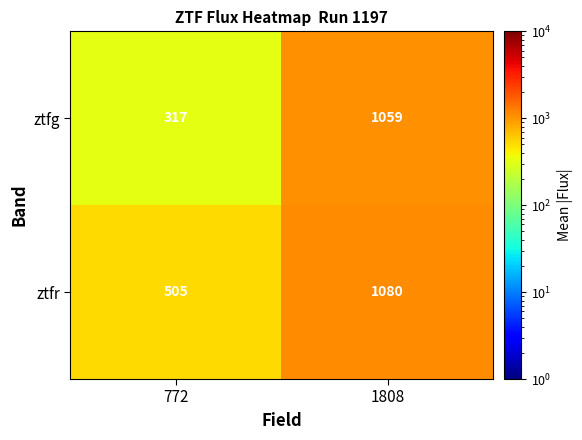

The value of ztfg at 1808 is 369. True or false?

False